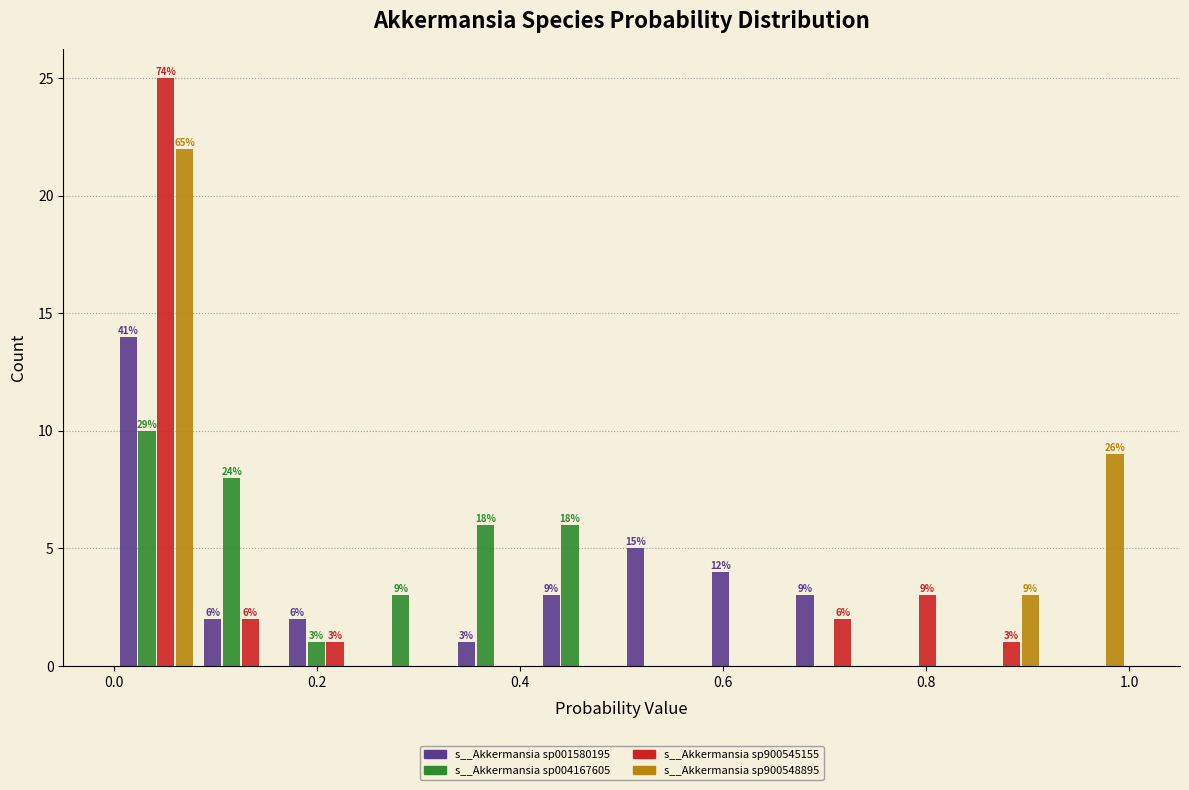

In the s__Akkermansia sp900545155 series, which range on the x-axis has the tallest bar?

0.00 to 0.08